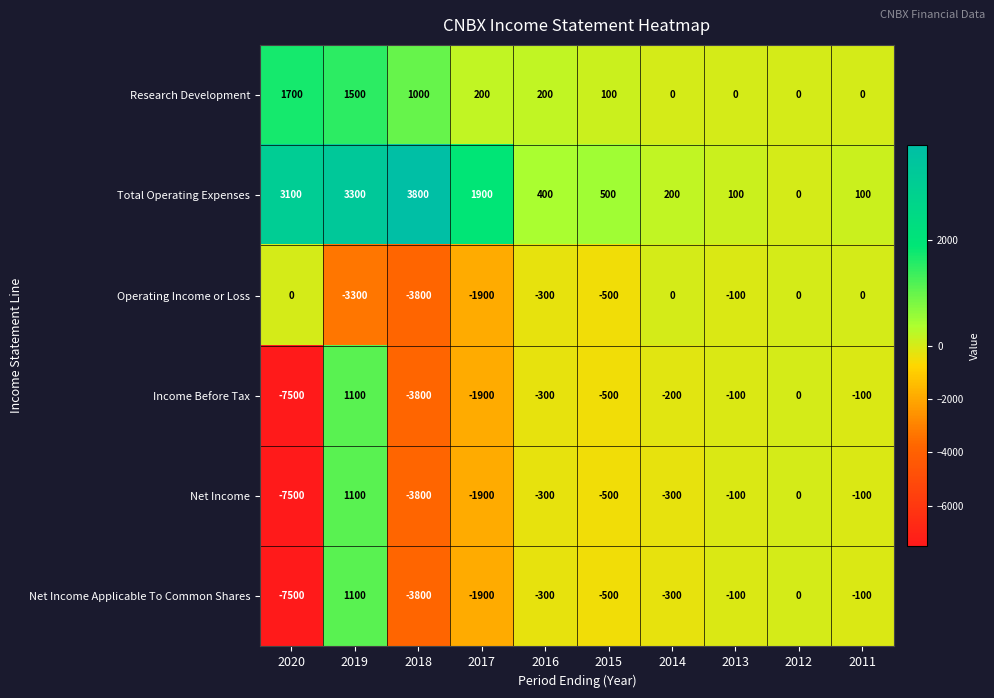

Which series changed the most between 2019 and 2016?

Operating Income or Loss